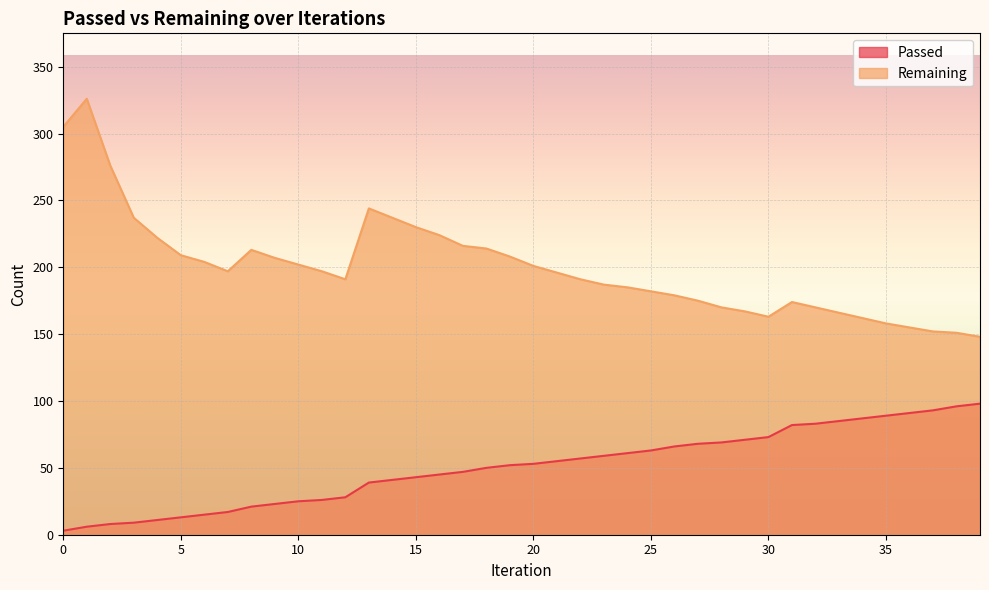

True or false: Passed and Remaining cross at least once.

False